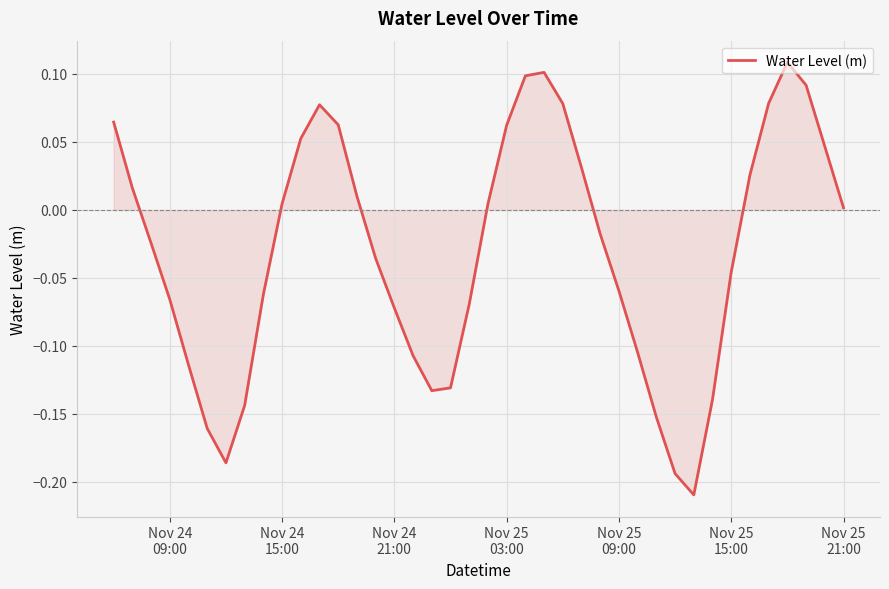

What is the difference between the maximum and minimum values?

0.3